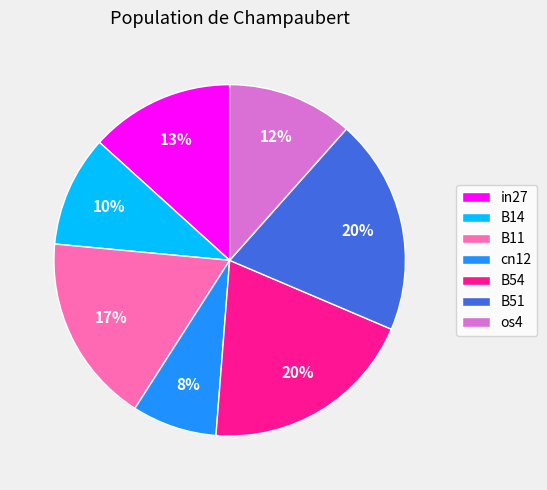

Is it true that in27 is 19% of the pie?

False